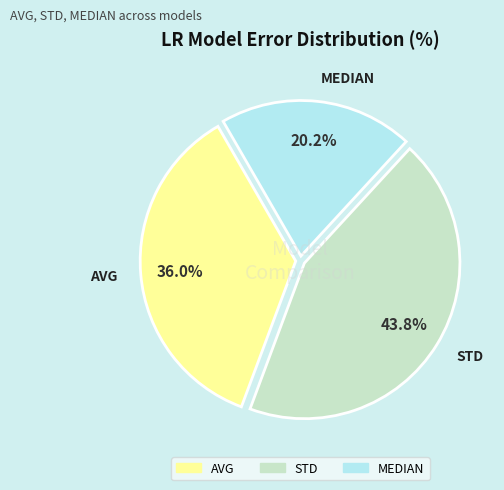

Combined, do STD and AVG account for over 50%?

Yes